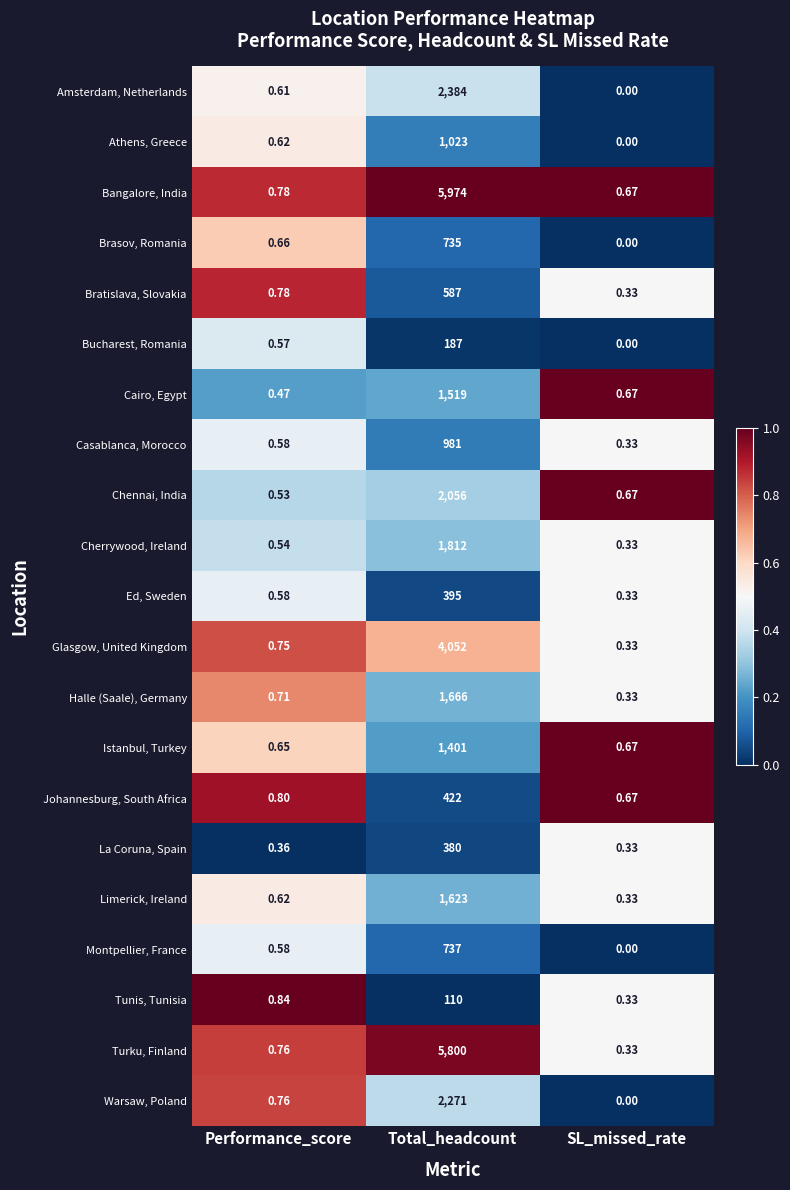

Rank the series by their maximum value, from highest to lowest.

Bangalore, India, Turku, Finland, Glasgow, United Kingdom, Amsterdam, Netherlands, Warsaw, Poland, Chennai, India, Cherrywood, Ireland, Halle (Saale), Germany, Limerick, Ireland, Cairo, Egypt, Istanbul, Turkey, Athens, Greece, Casablanca, Morocco, Montpellier, France, Brasov, Romania, Bratislava, Slovakia, Johannesburg, South Africa, Ed, Sweden, La Coruna, Spain, Bucharest, Romania, Tunis, Tunisia